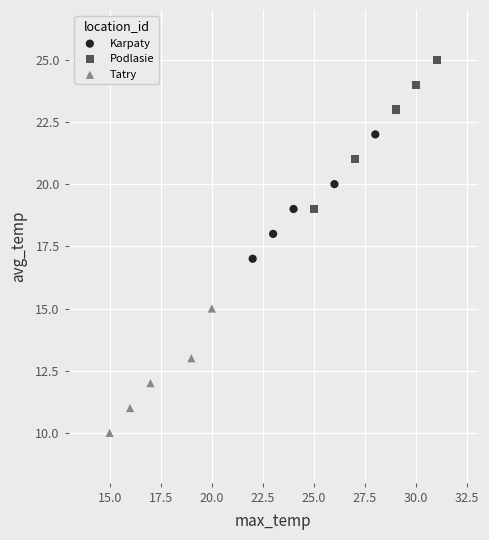

Which series contains the lowest Y value?

Tatry